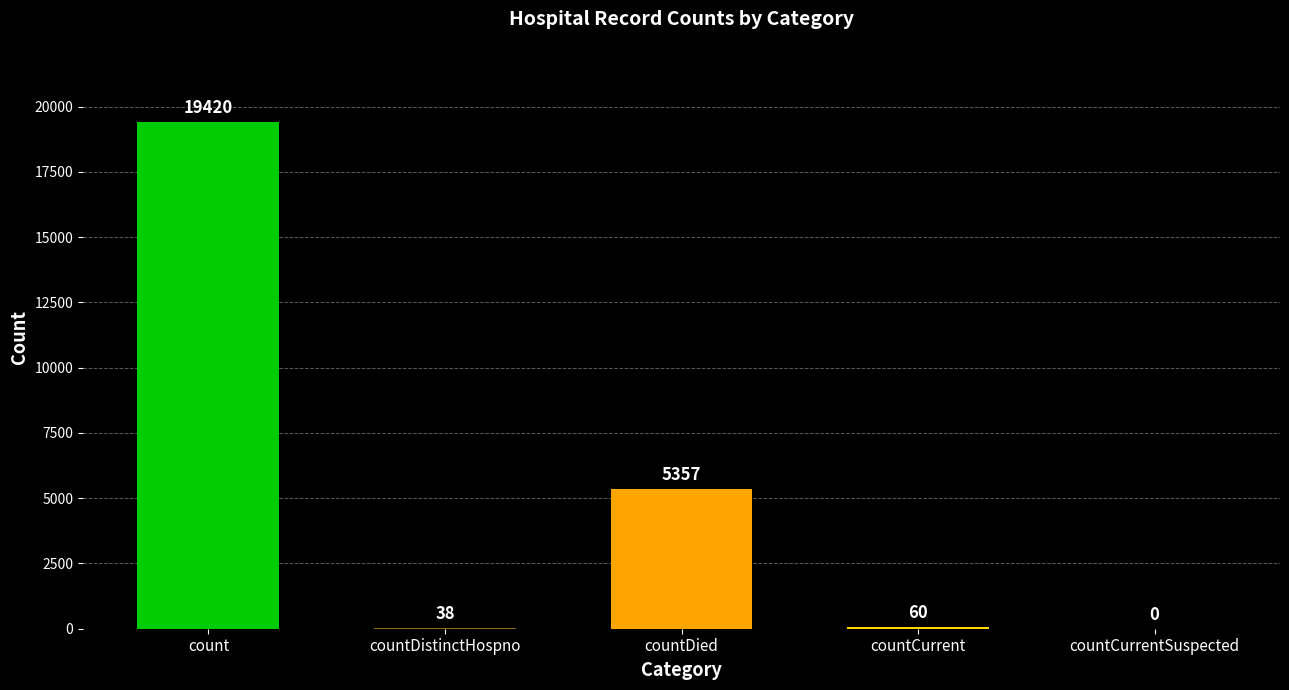

What is the difference between the values at countDied and countCurrent?

5297